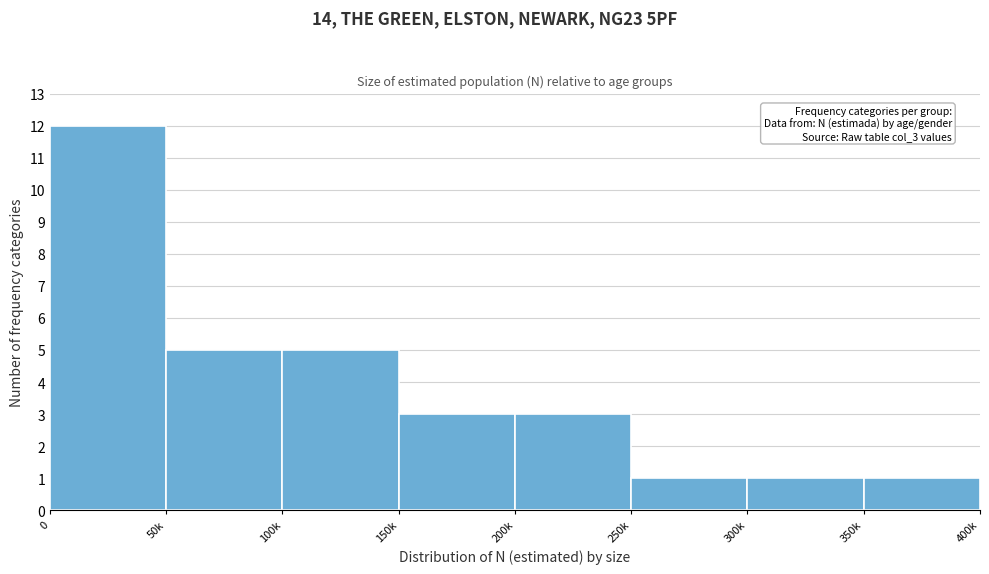

Reading left to right, transcribe all the data shown in this chart.

0=12	50k=5	100k=5	150k=3	200k=3	250k=1	300k=1	350k=1